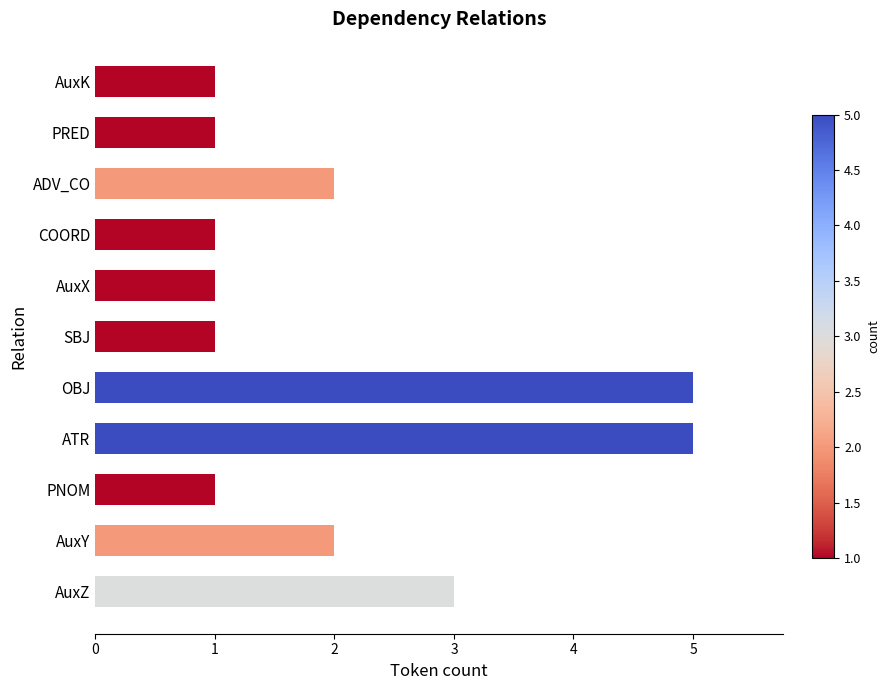

What is the average value?

2